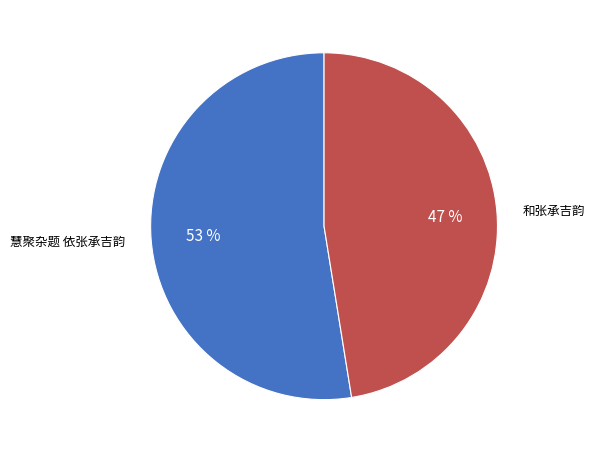

Rank the categories by value from lowest to highest.

和张承吉韵, 慧聚杂题 依张承吉韵